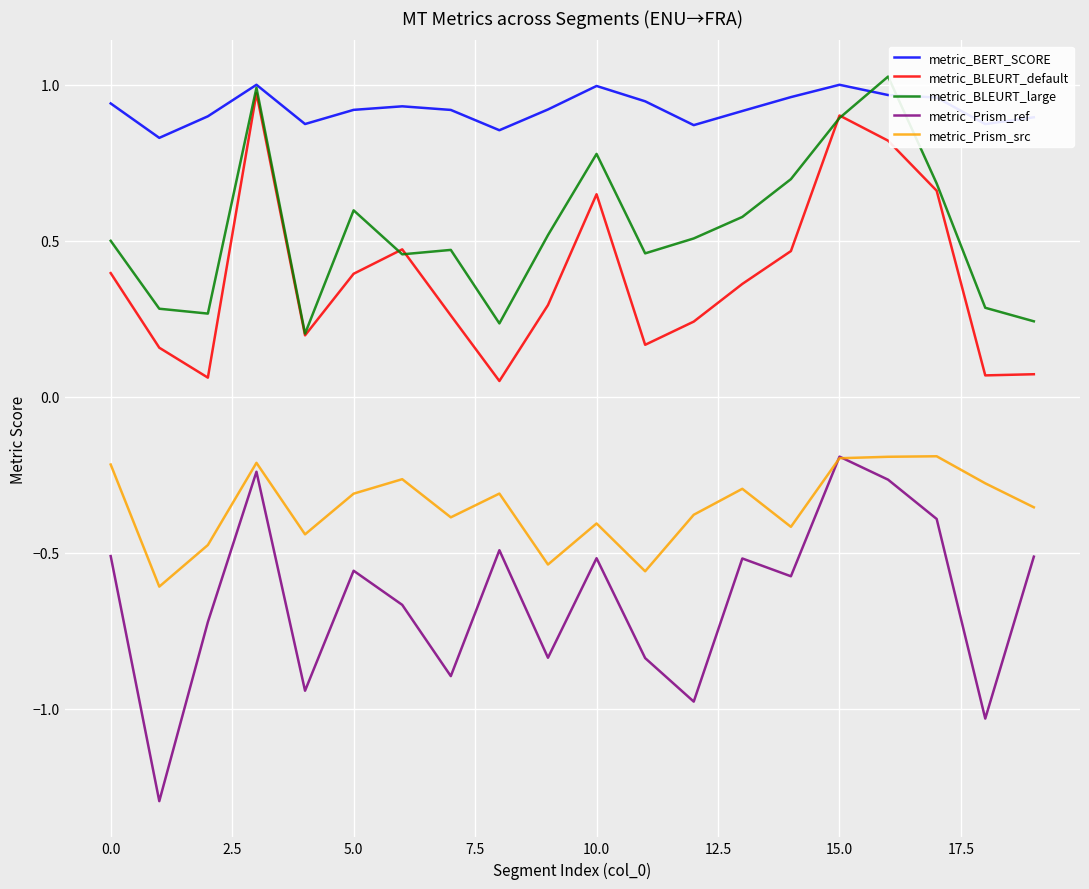

What are all the series names shown in the legend?

metric_BERT_SCORE, metric_BLEURT_default, metric_BLEURT_large, metric_Prism_ref, metric_Prism_src